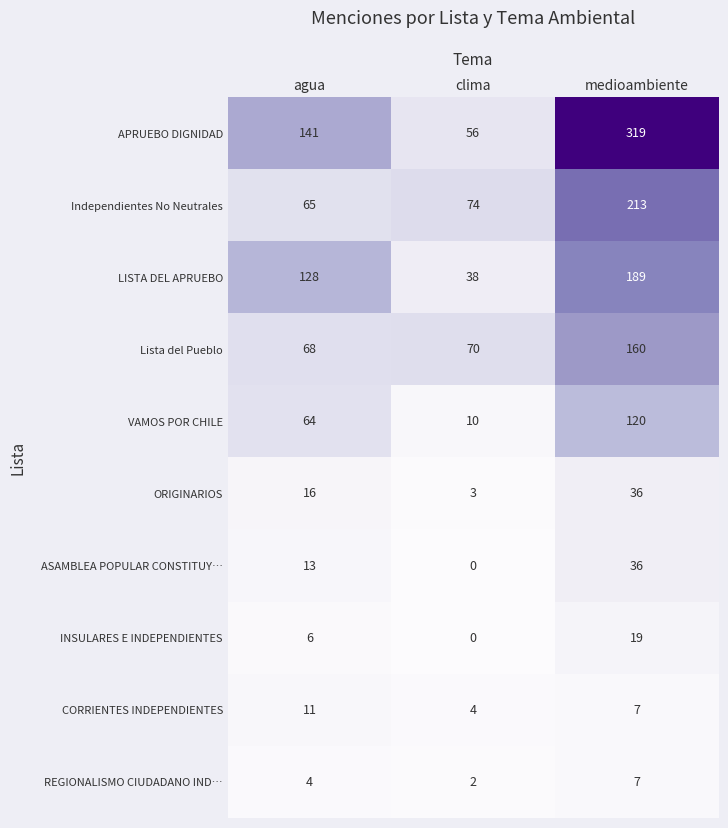

What is the total value across all series at agua?

516